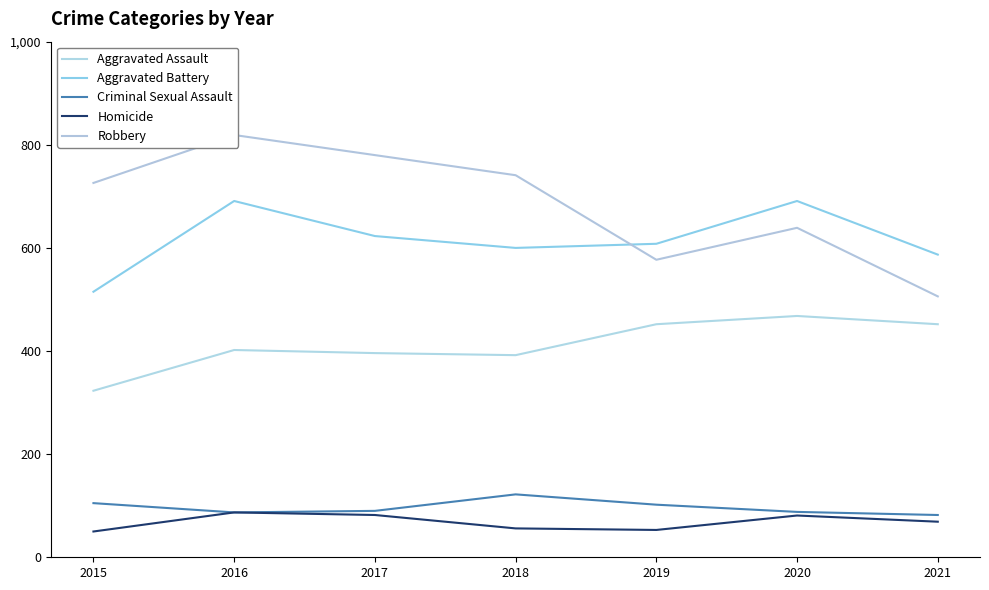

True or false: Criminal Sexual Assault has more than 2 points higher than both neighbors.

False